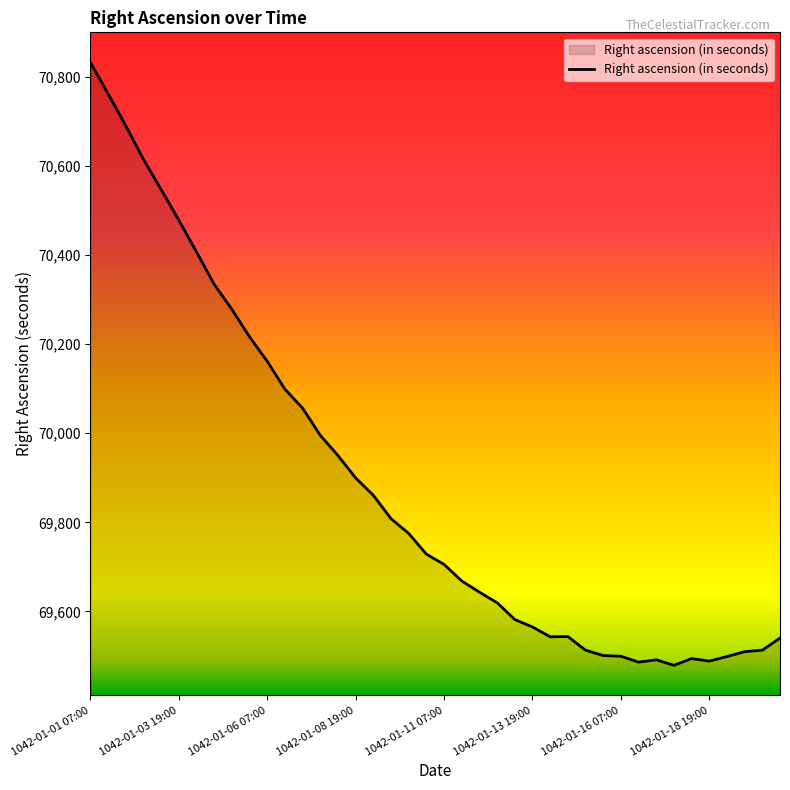

What is the greatest value displayed?

70831.9